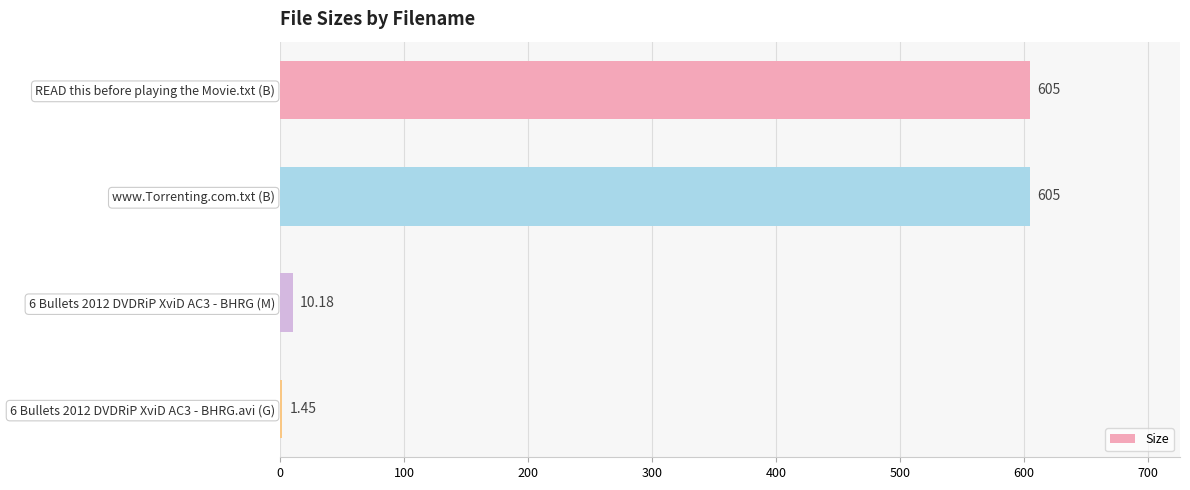

Which has a higher value, www.Torrenting.com.txt (B) or 6 Bullets 2012 DVDRiP XviD AC3 - BHRG.avi (G)?

www.Torrenting.com.txt (B)